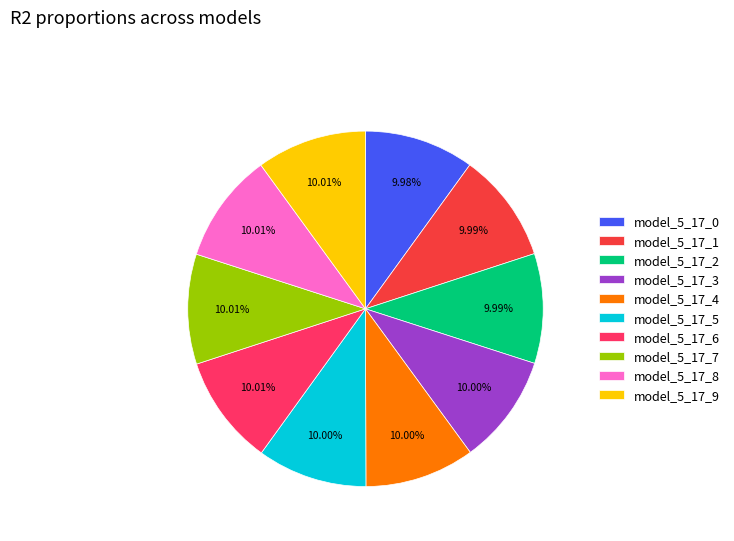

Does model_5_17_6 account for over 50% of the chart?

No